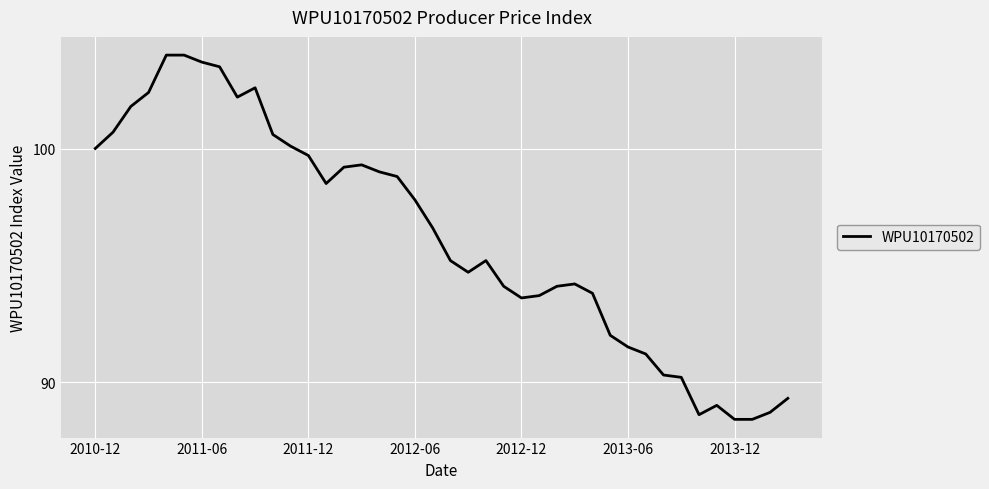

What is the difference between the maximum and minimum values?

15.6